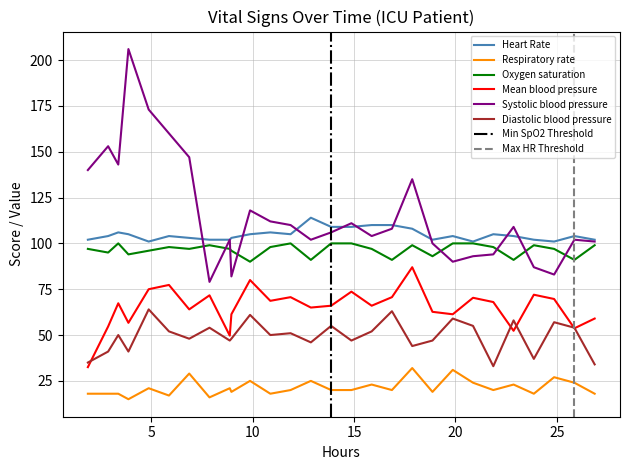

In Diastolic blood pressure, how many points are higher than both neighbors (excluding endpoints)?

10